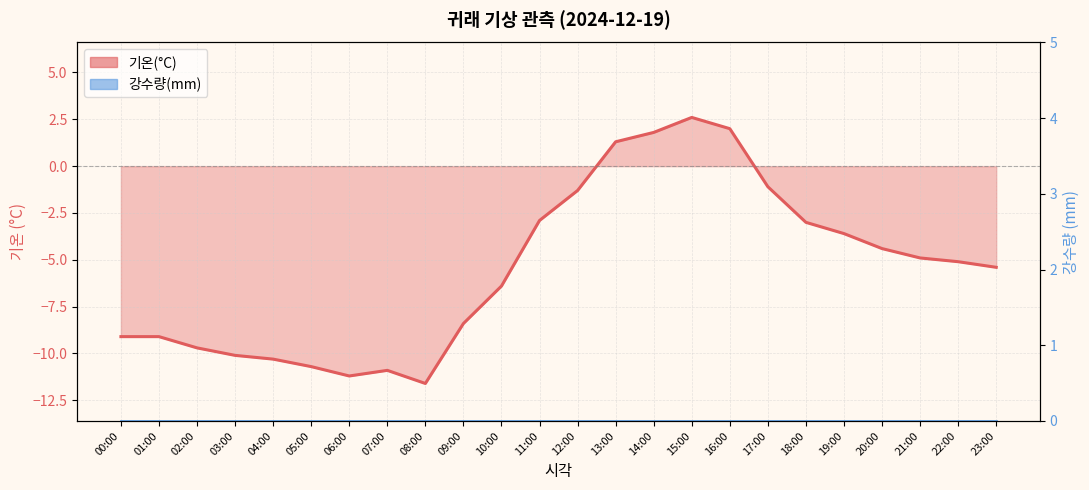

Is it true that the value at 18:00 is -4.9?

False